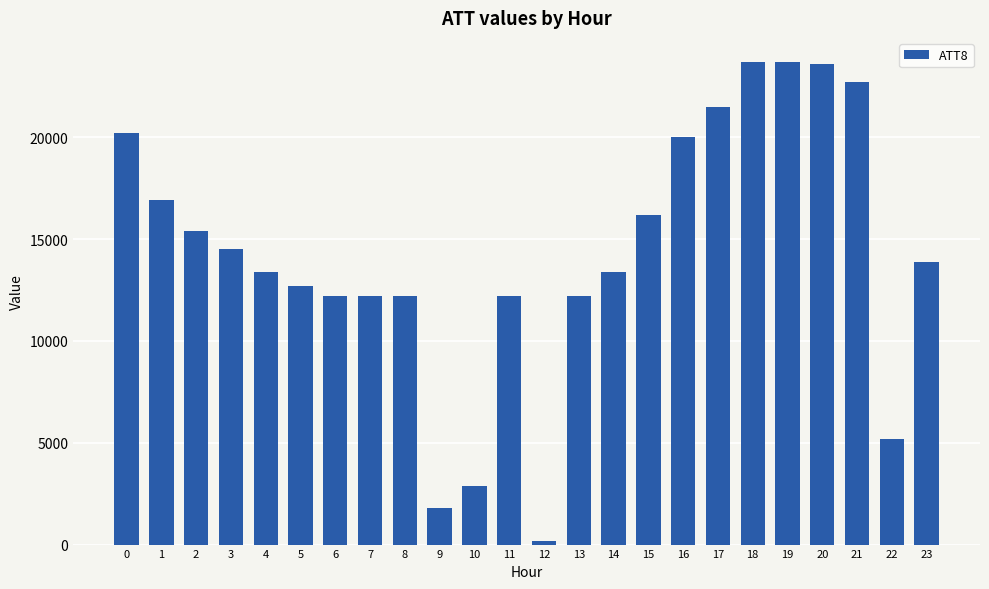

How many bars are there in total?

24